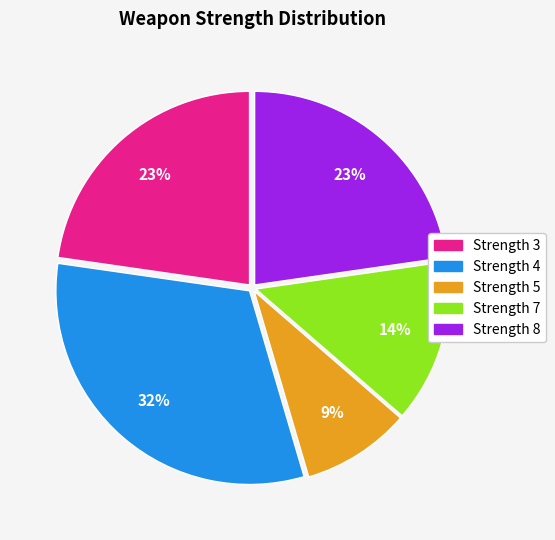

Is Strength 7 the majority of the pie?

No